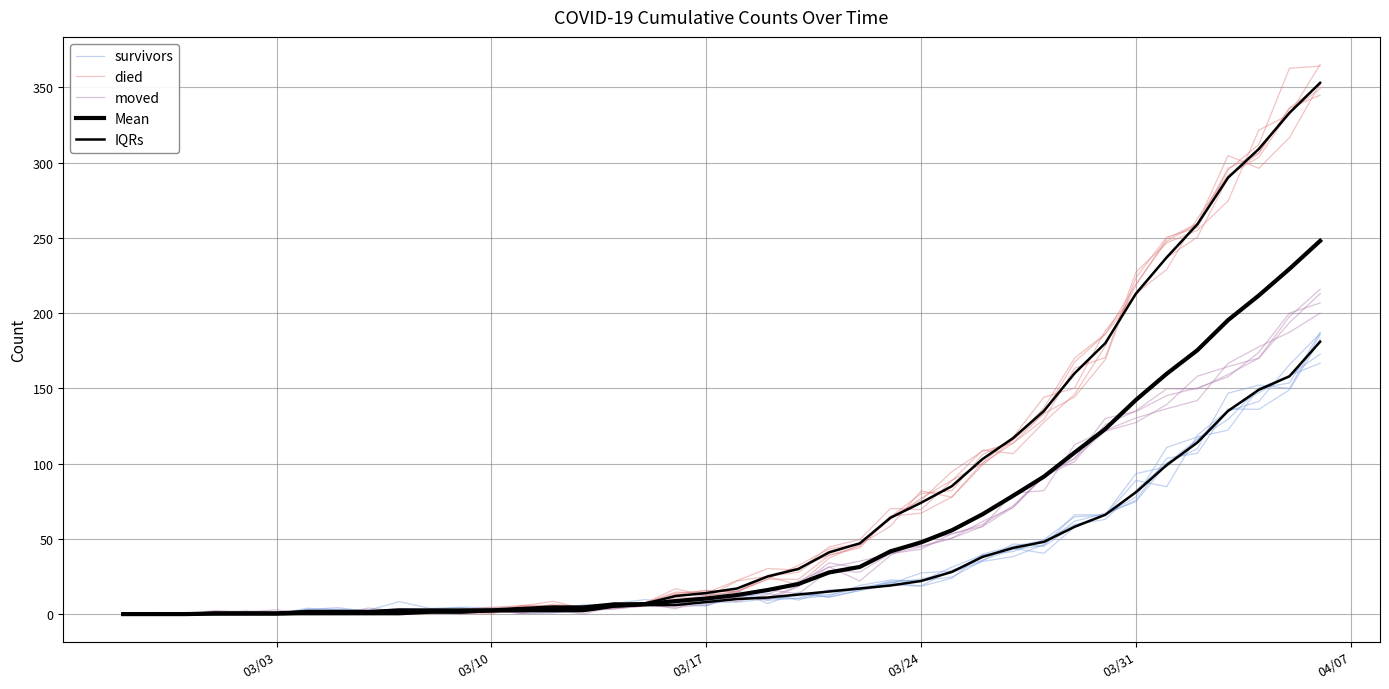

Which series has the largest total across all categories?

IQRs